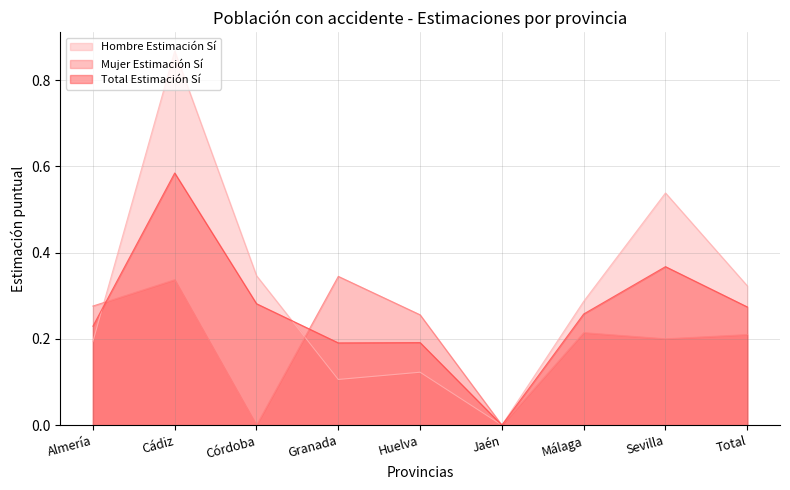

True or false: Mujer Estimación Sí and Total Estimación Sí cross at least once.

True